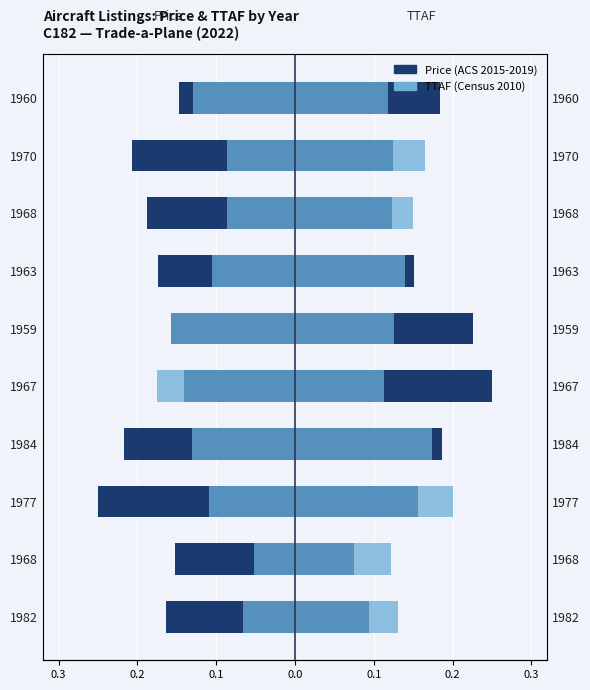

Does the chart contain stacked bars?

No